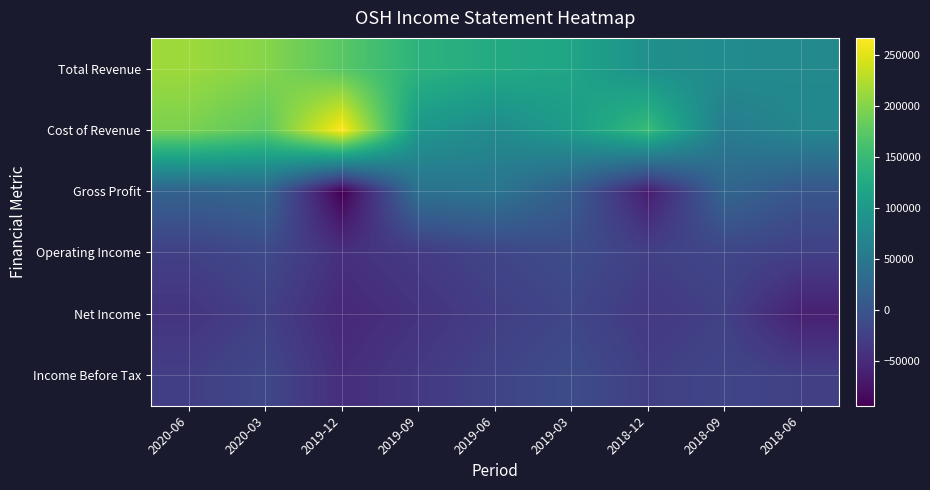

Between 2019-06 and 2018-09, which is larger?

2019-06